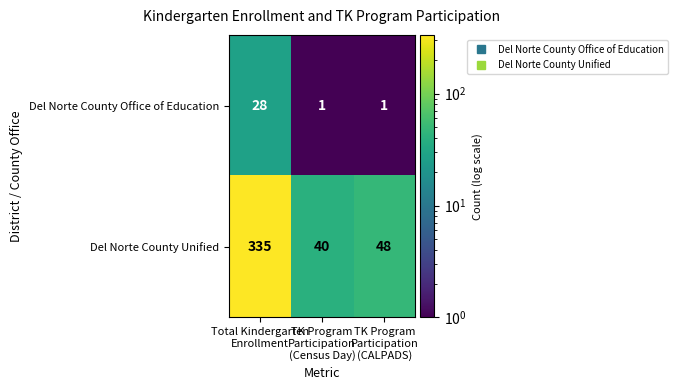

What is the difference between the maximum and minimum values in the Del Norte County Unified series?

295